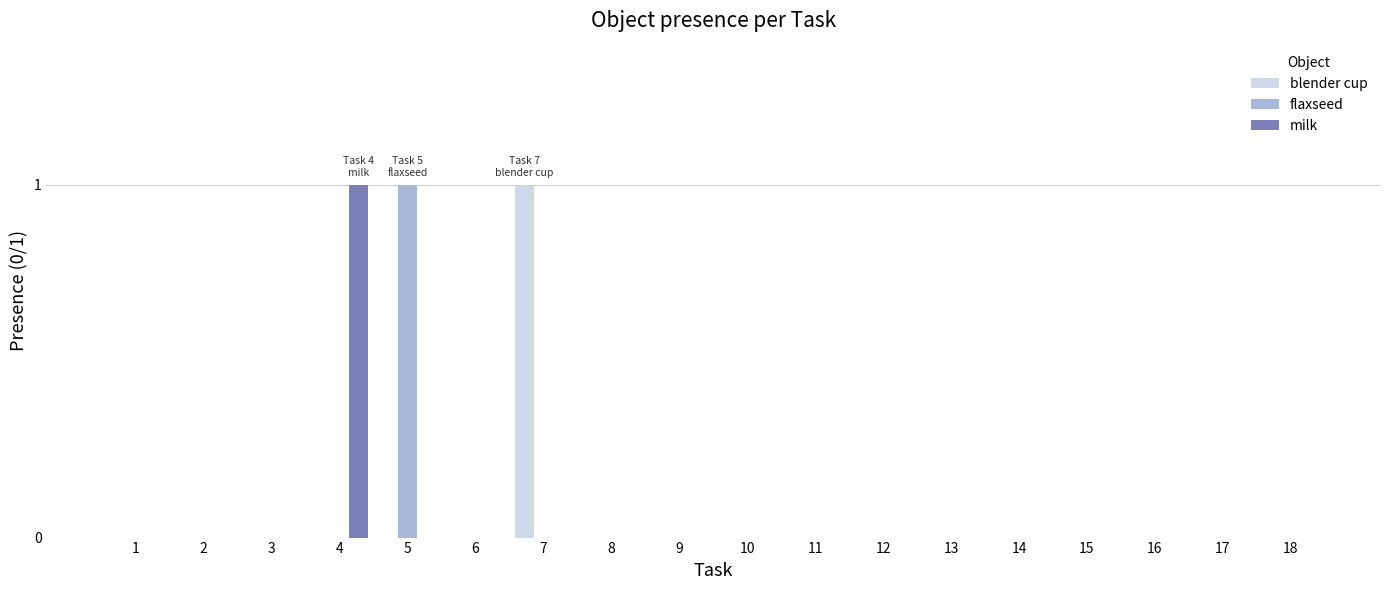

Count the number of categories in the chart.

18